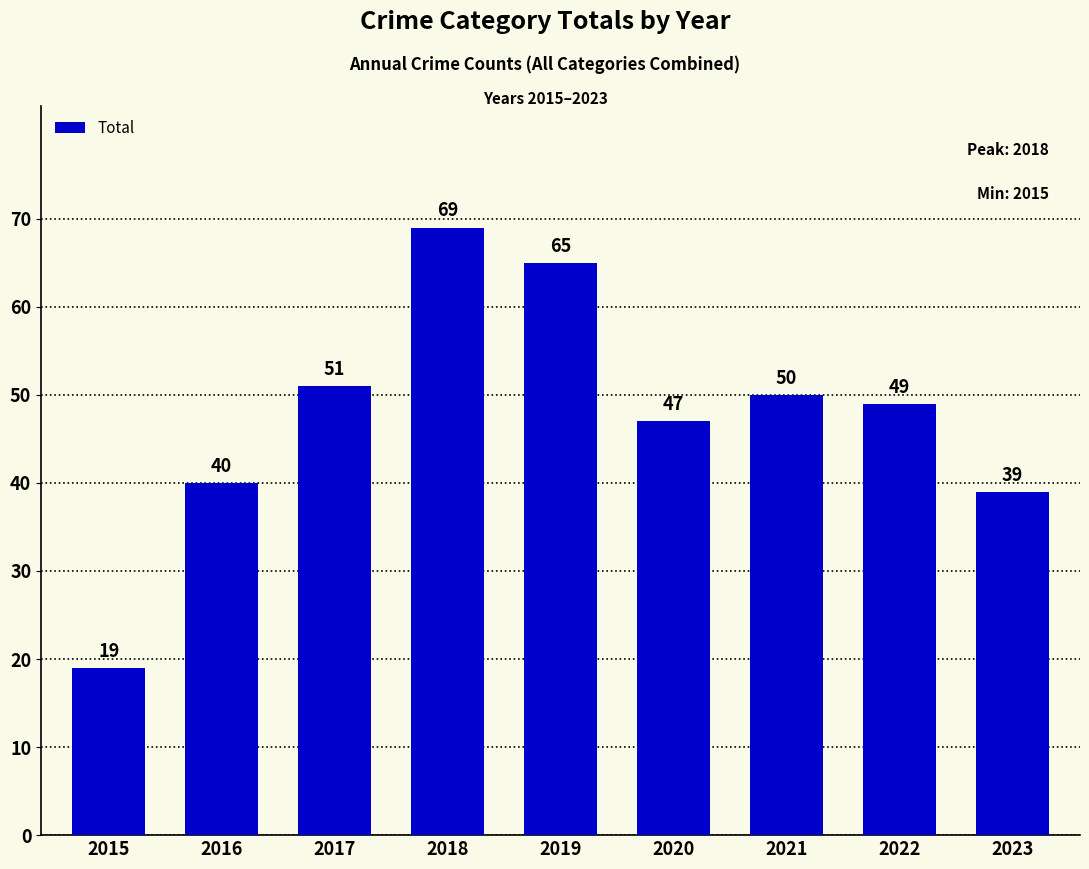

At which label does the data first exceed 49?

2017